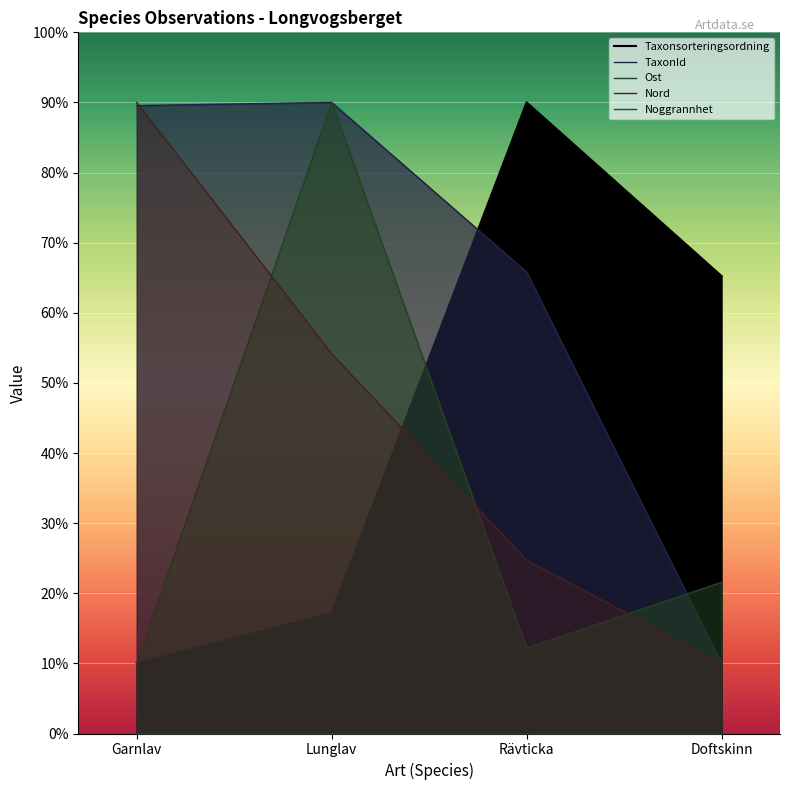

Rank the series by their maximum value, from highest to lowest.

Taxonsorteringsordning, TaxonId, Ost, Nord, Noggrannhet